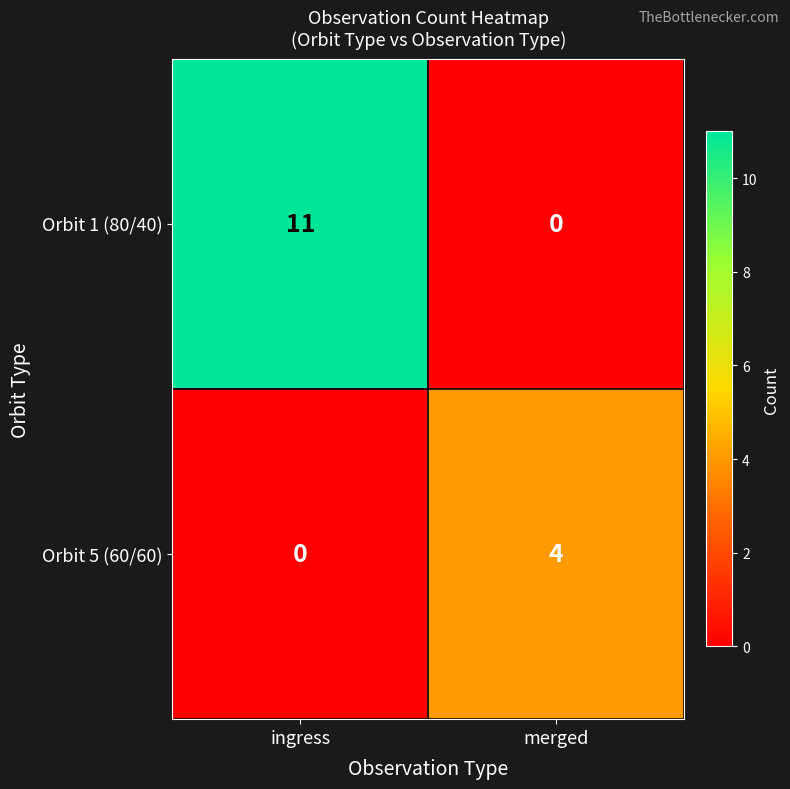

What is the maximum value shown in the chart?

11